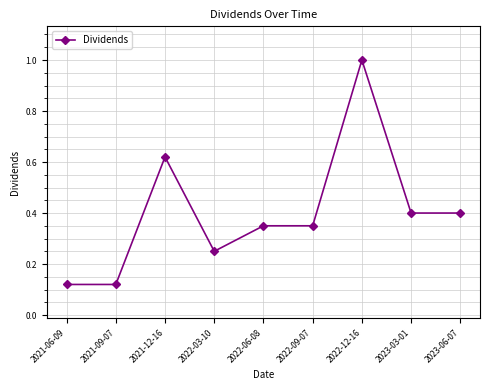

What is the sum of all values?

3.6